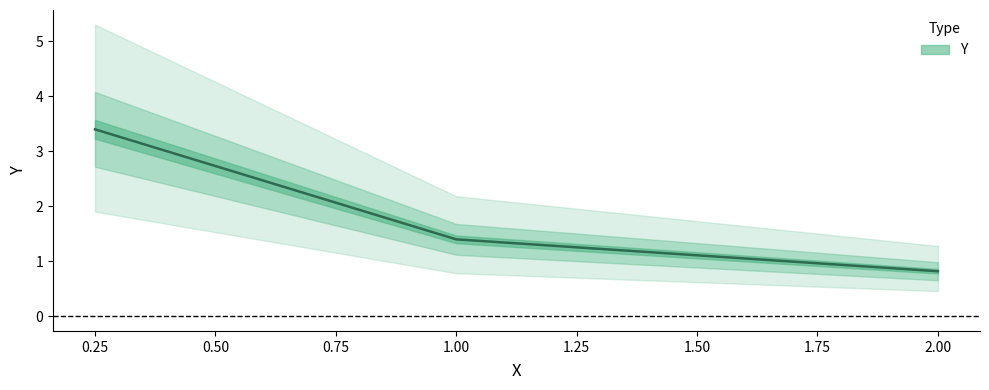

What position from the right is 1.0?

2